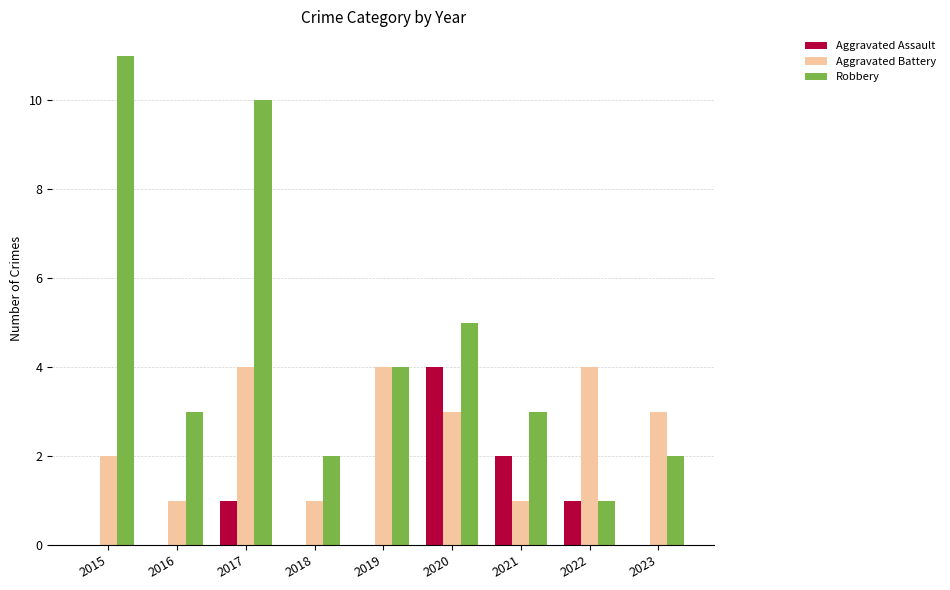

What is the maximum value for Aggravated Assault?

4